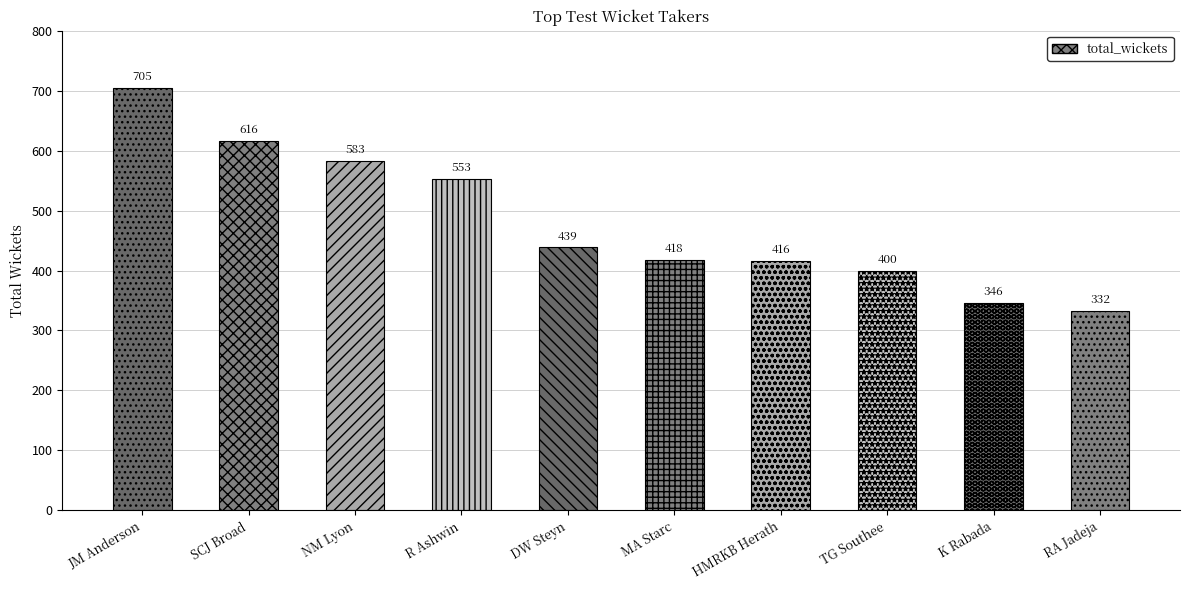

Are the bars grouped side by side (vs. stacked)?

No